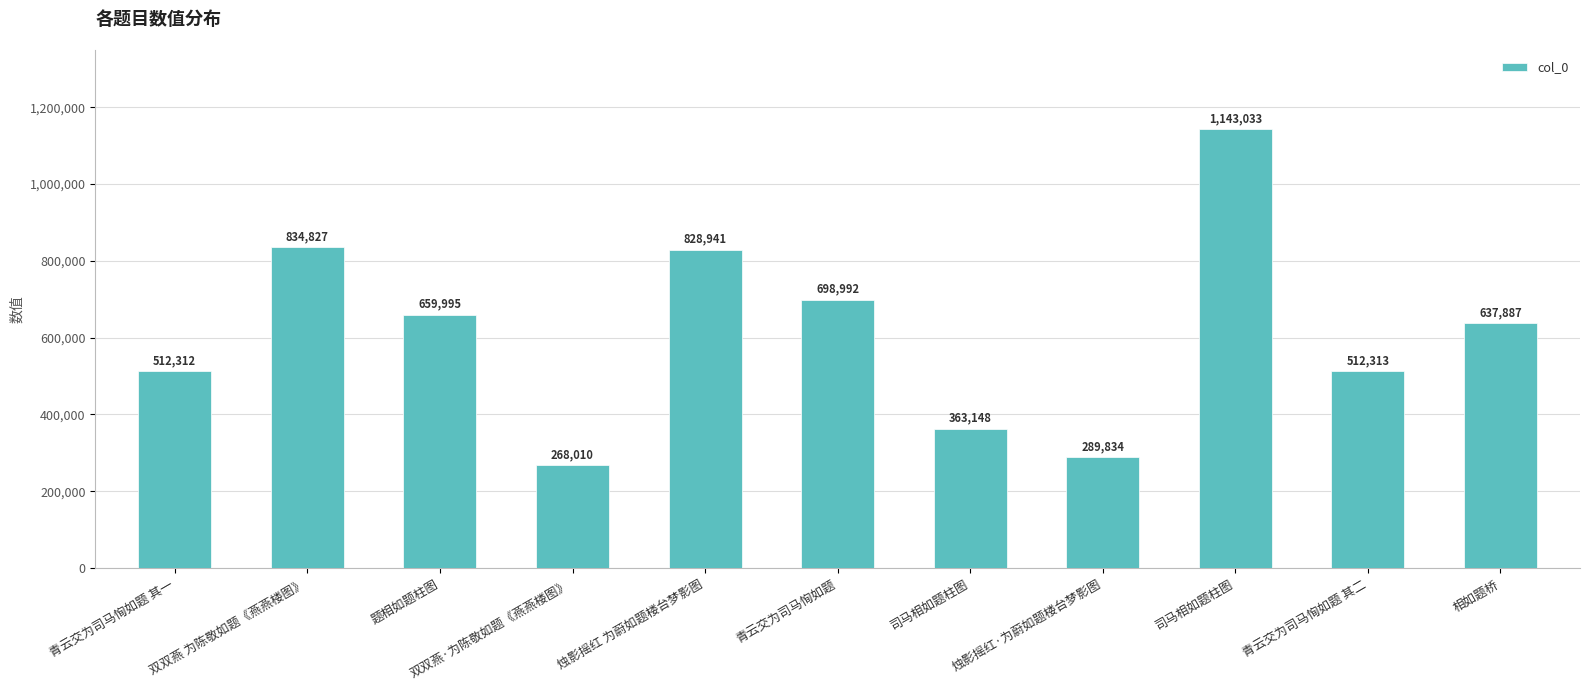

True or false: the data shows 412482 at 烛影摇红 为蔚如题楼台梦影图.

False